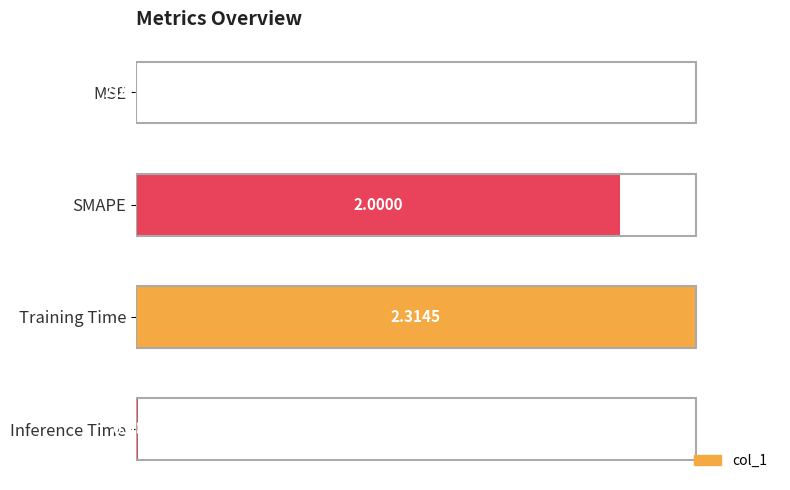

What is the change in value from MSE to Training Time?

+100.0